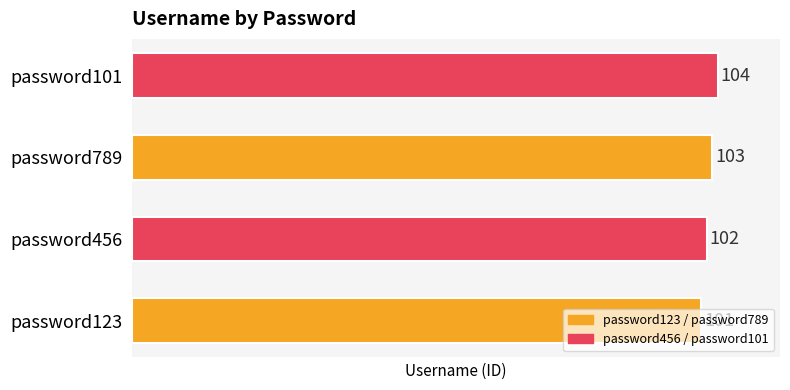

How many values are between 102 and 104?

3